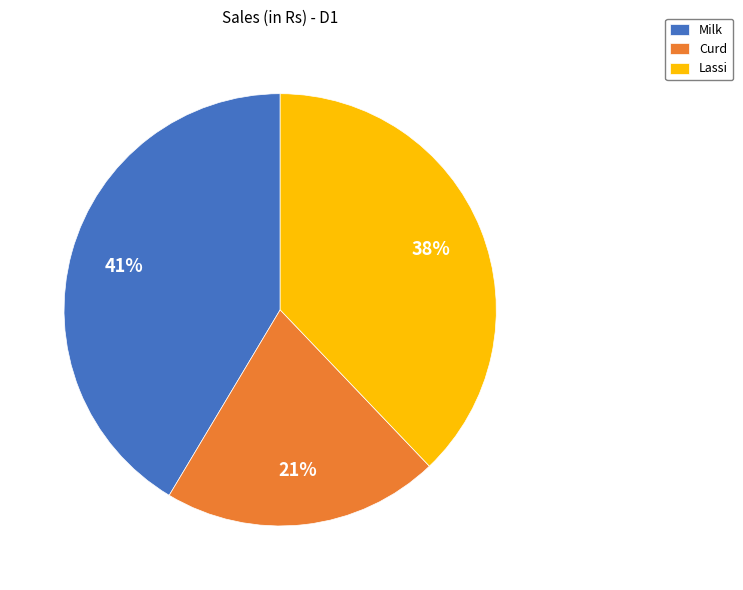

Does Milk account for over 50% of the chart?

No